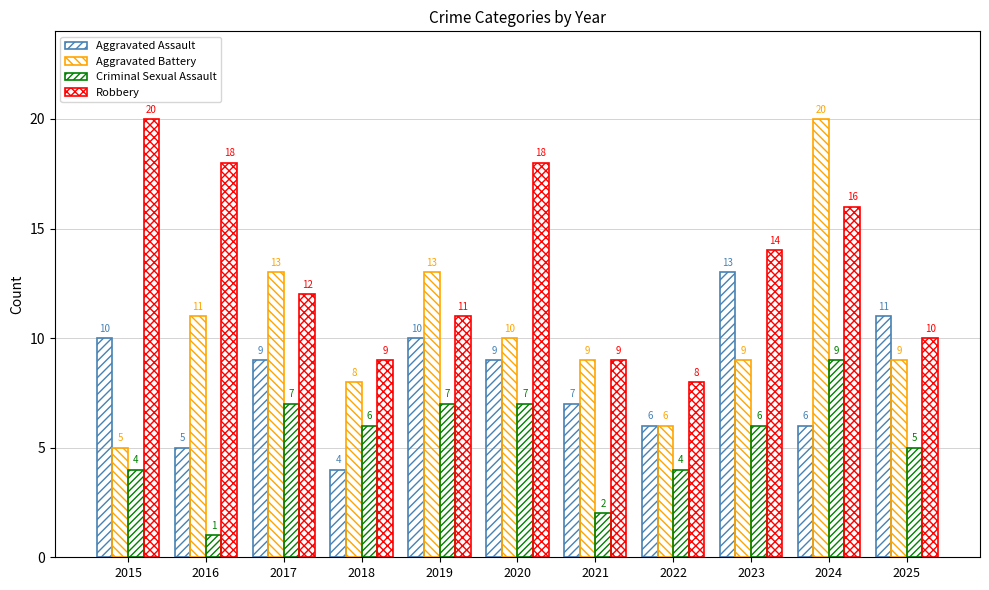

How many bars are there in total?

44